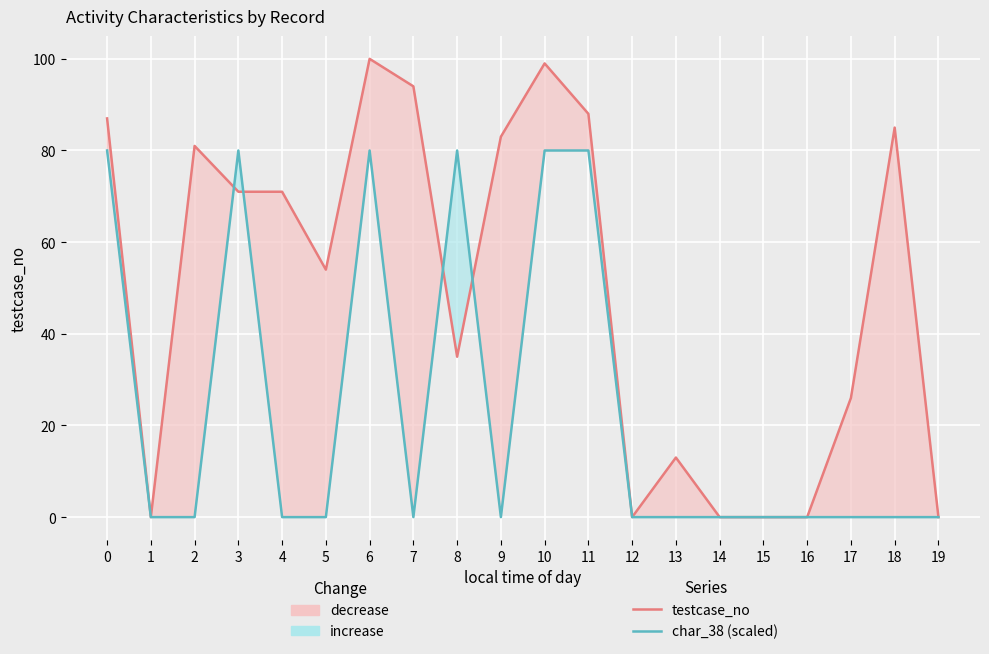

Where do char_38 (scaled) and testcase_no first cross each other?

2 and 3